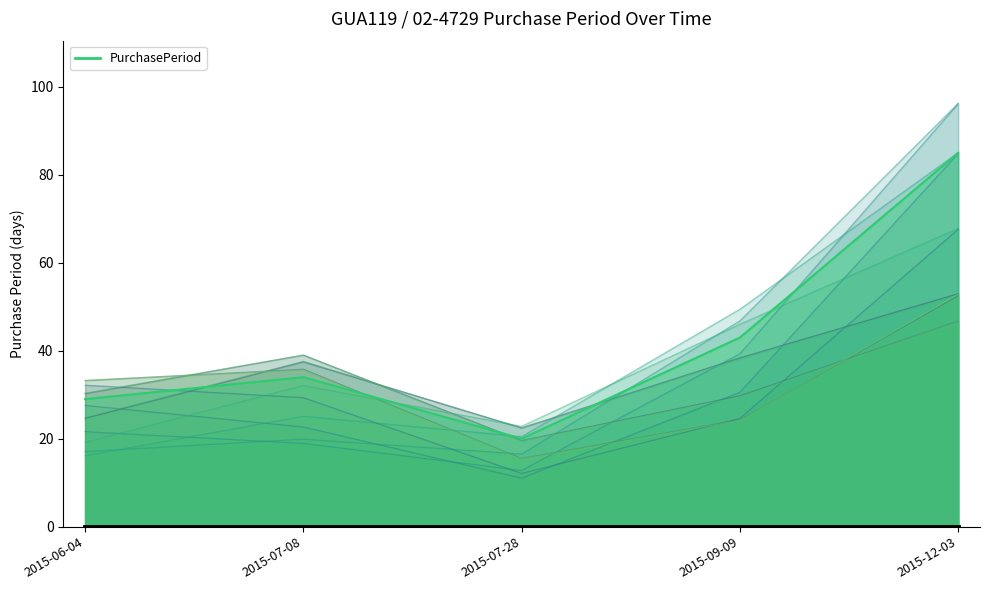

How many interior local valleys (lower than both neighbors) does the data have?

1